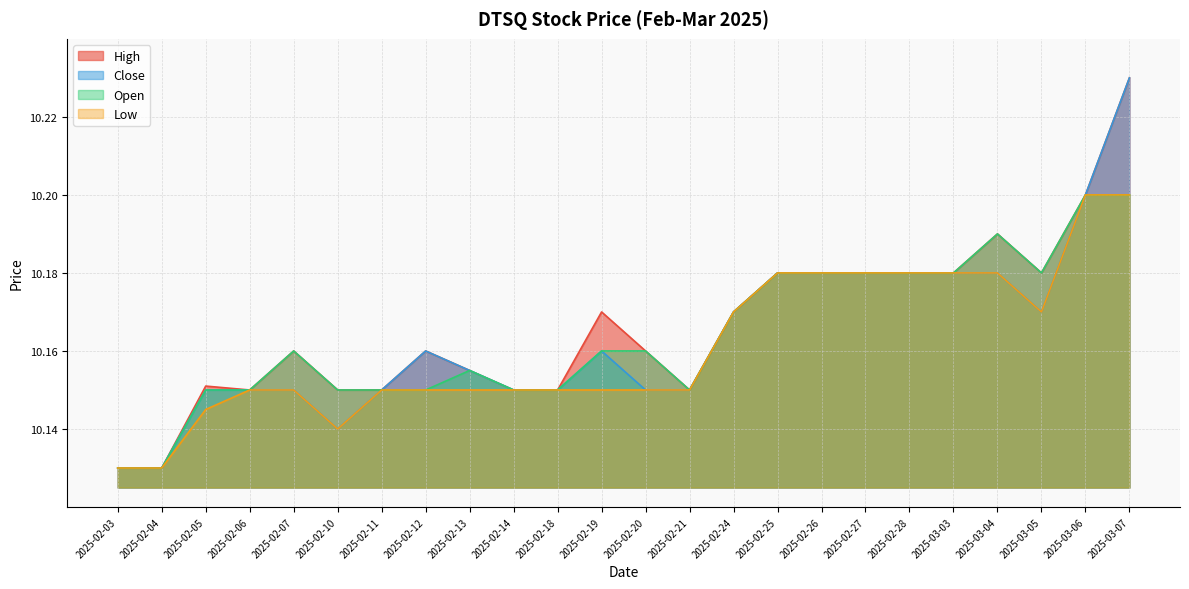

Which category has the lowest value across all series?

2025-02-03